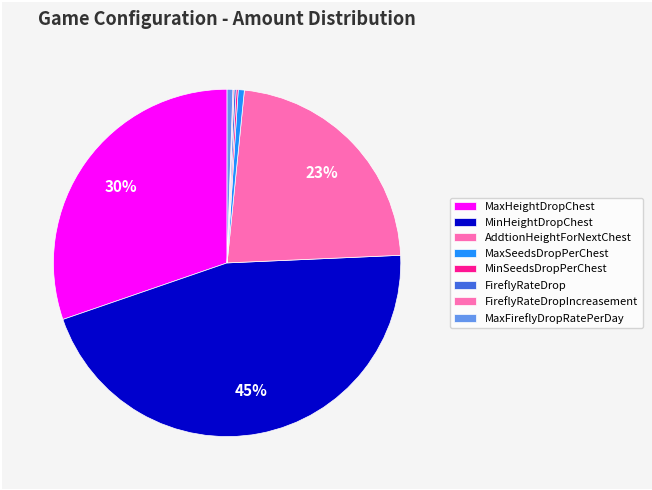

To the nearest percent, what percentage of the pie is MaxHeightDropChest?

30%